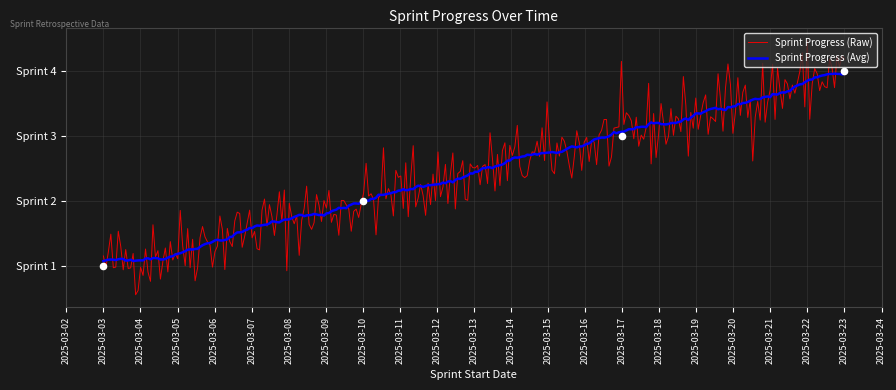

Approximately how many times larger is the value at 2025-03-10 compared to 2025-03-03?

2.0